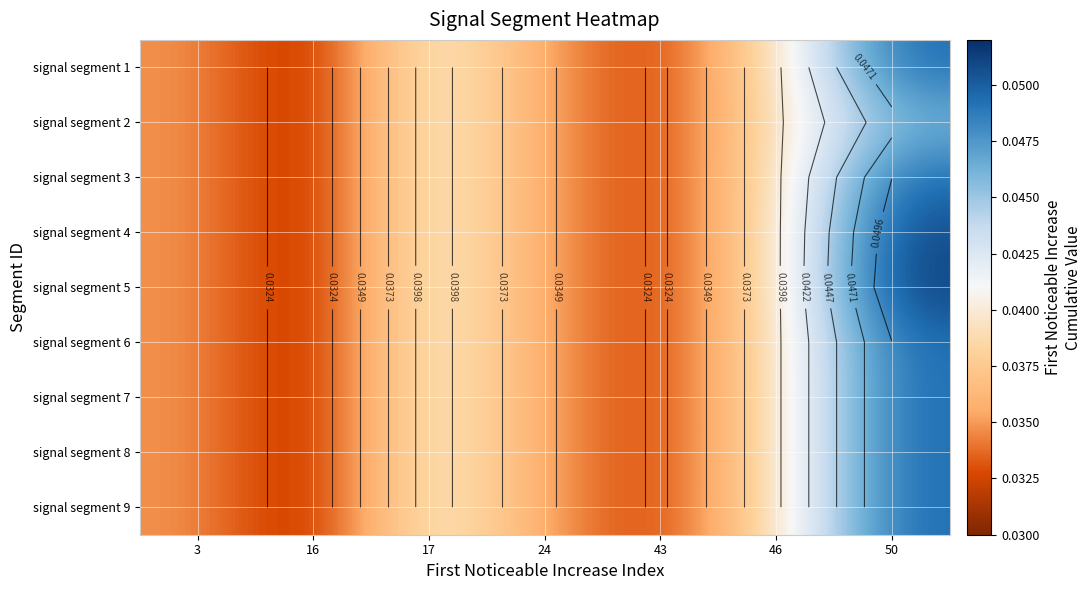

List the series in order of their peak value, highest first.

signal segment 5, signal segment 4, signal segment 1, signal segment 3, signal segment 6, signal segment 7, signal segment 8, signal segment 9, signal segment 2